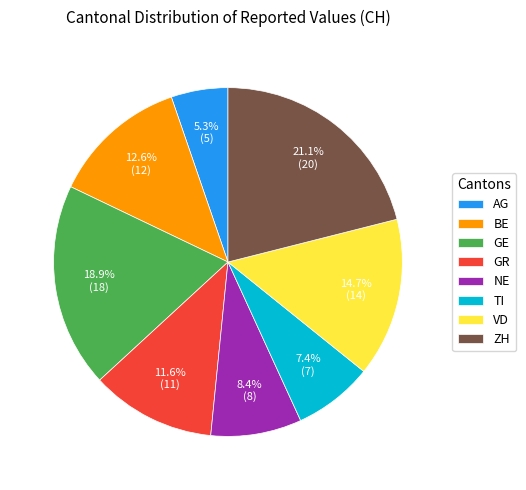

Approximately how many times larger is the value at TI compared to NE?

0.9